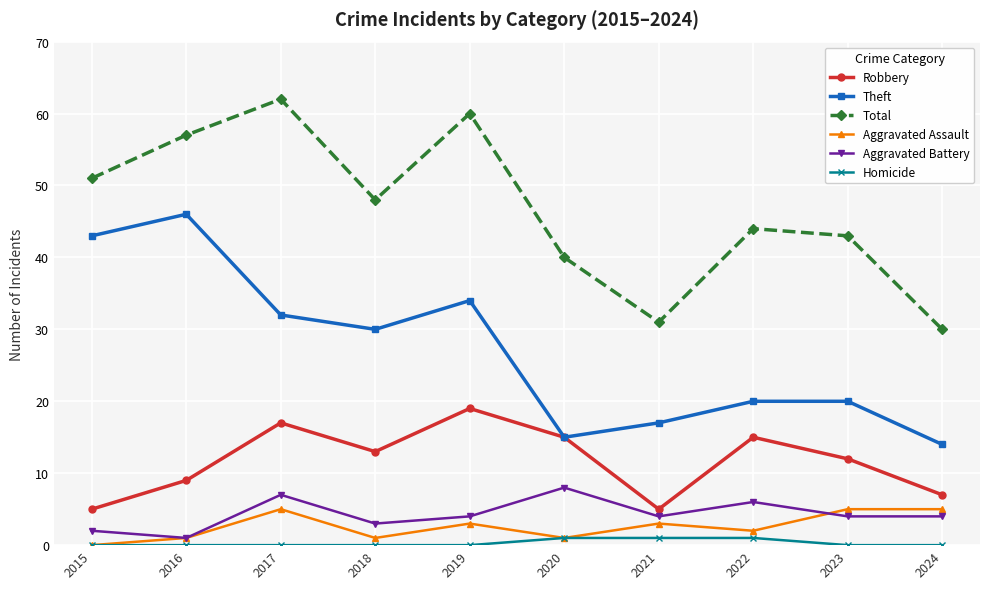

What is the difference between the Total values at 2024 and 2018?

18